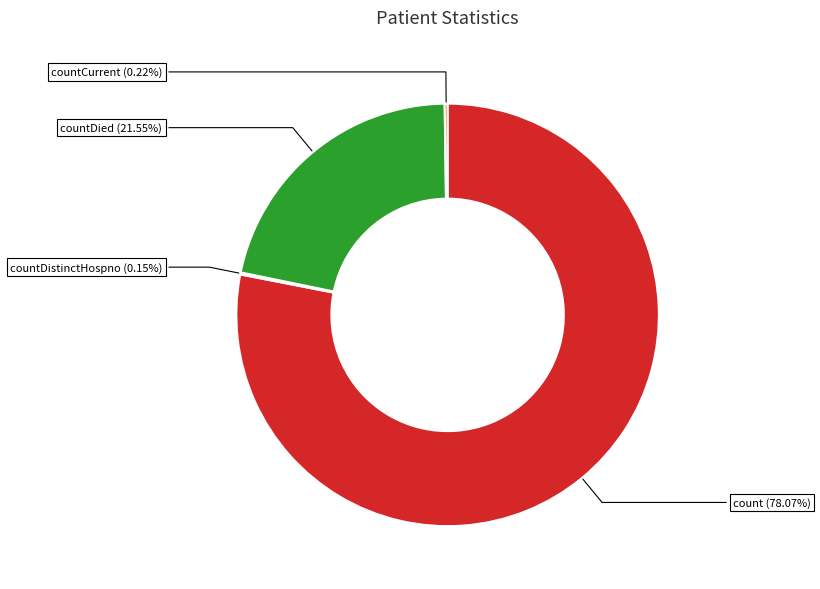

Which slice represents more than half of the pie?

count